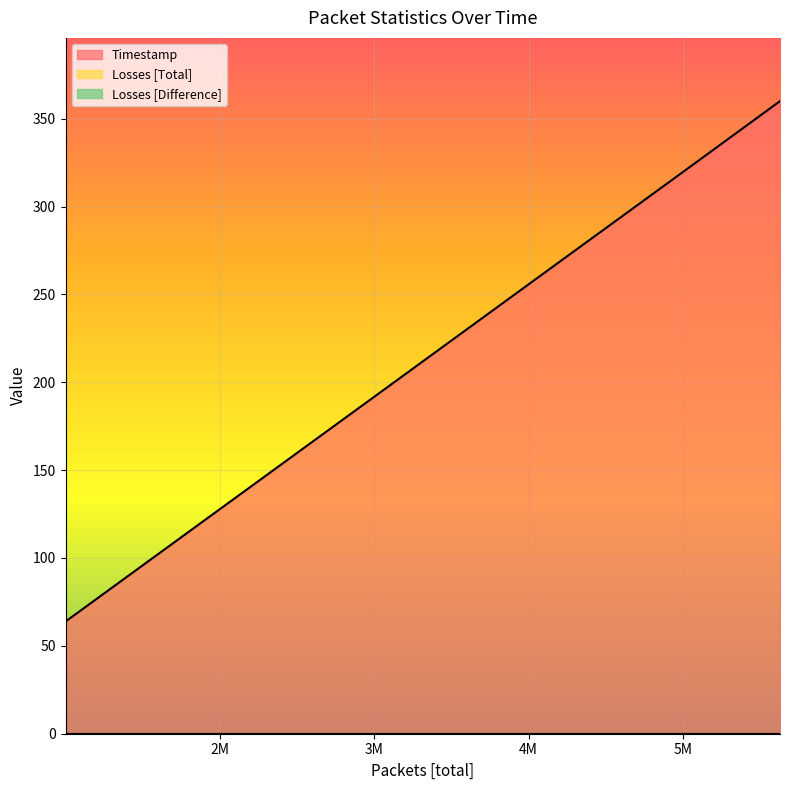

At which label does Timestamp reach its minimum?

1M